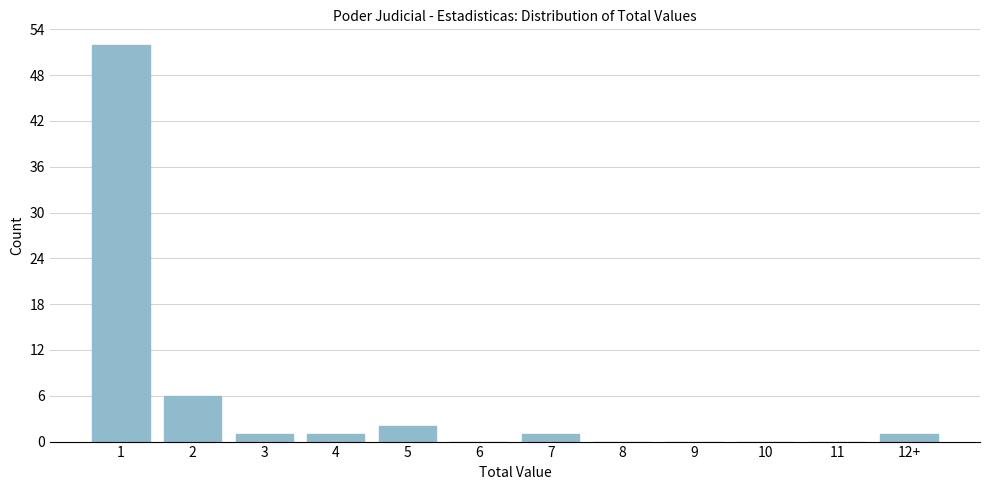

Reading left to right, what are all the values shown in this chart?

1=52	2=6	3=1	4=1	5=2	6=0	7=1	8=0	9=0	10=0	11=0	12+=1